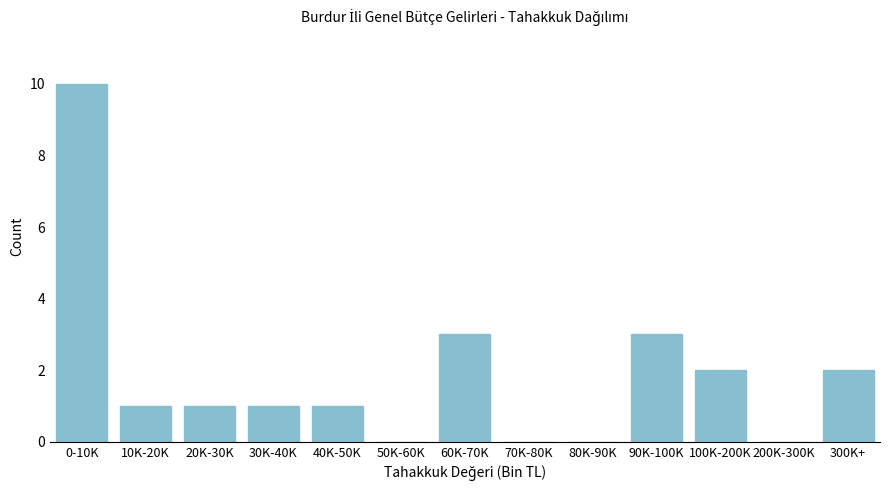

Reading left to right, transcribe all the data shown in this chart.

0-10K=10	10K-20K=1	20K-30K=1	30K-40K=1	40K-50K=1	50K-60K=0	60K-70K=3	70K-80K=0	80K-90K=0	90K-100K=3	100K-200K=2	200K-300K=0	300K+=2